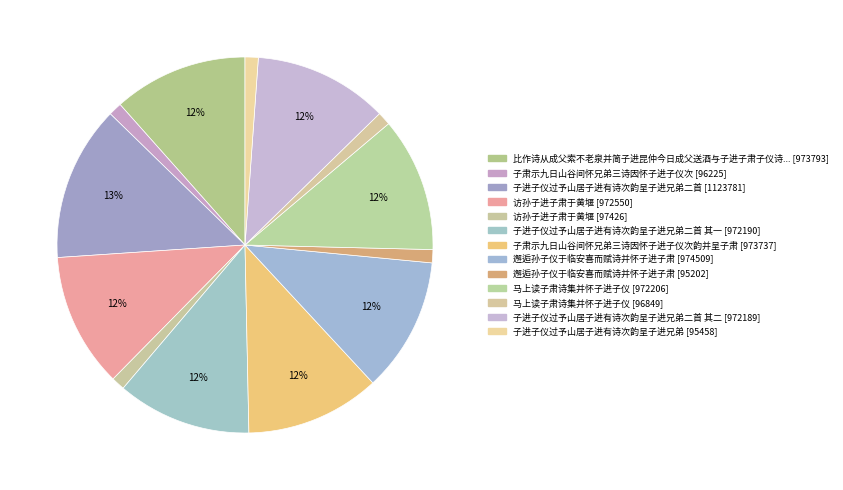

Which category has the biggest portion of the pie?

子进子仪过予山居子进有诗次韵呈子进兄弟二首